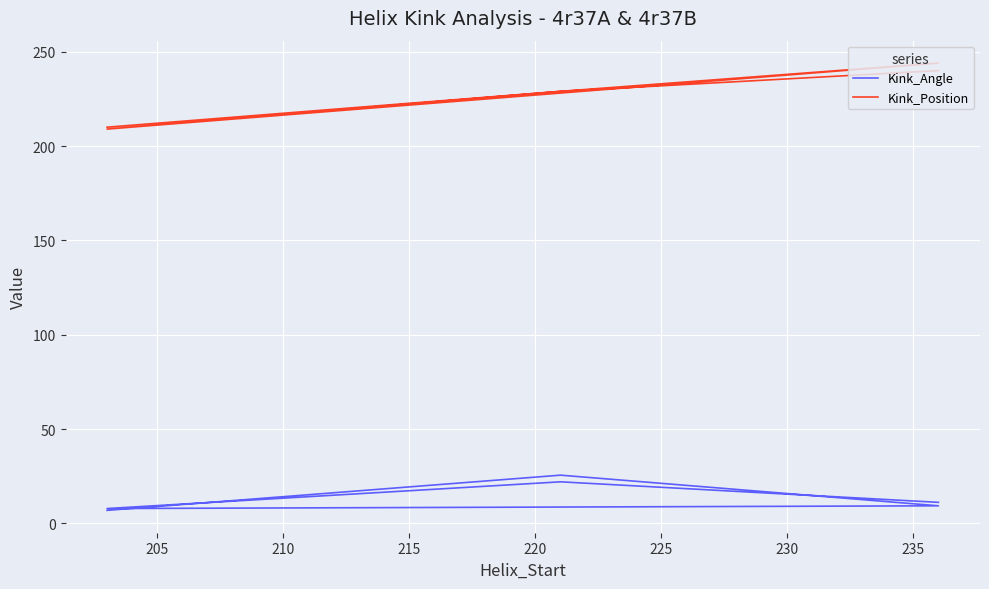

In Kink_Position, how many points are lower than both neighbors (excluding endpoints)?

1